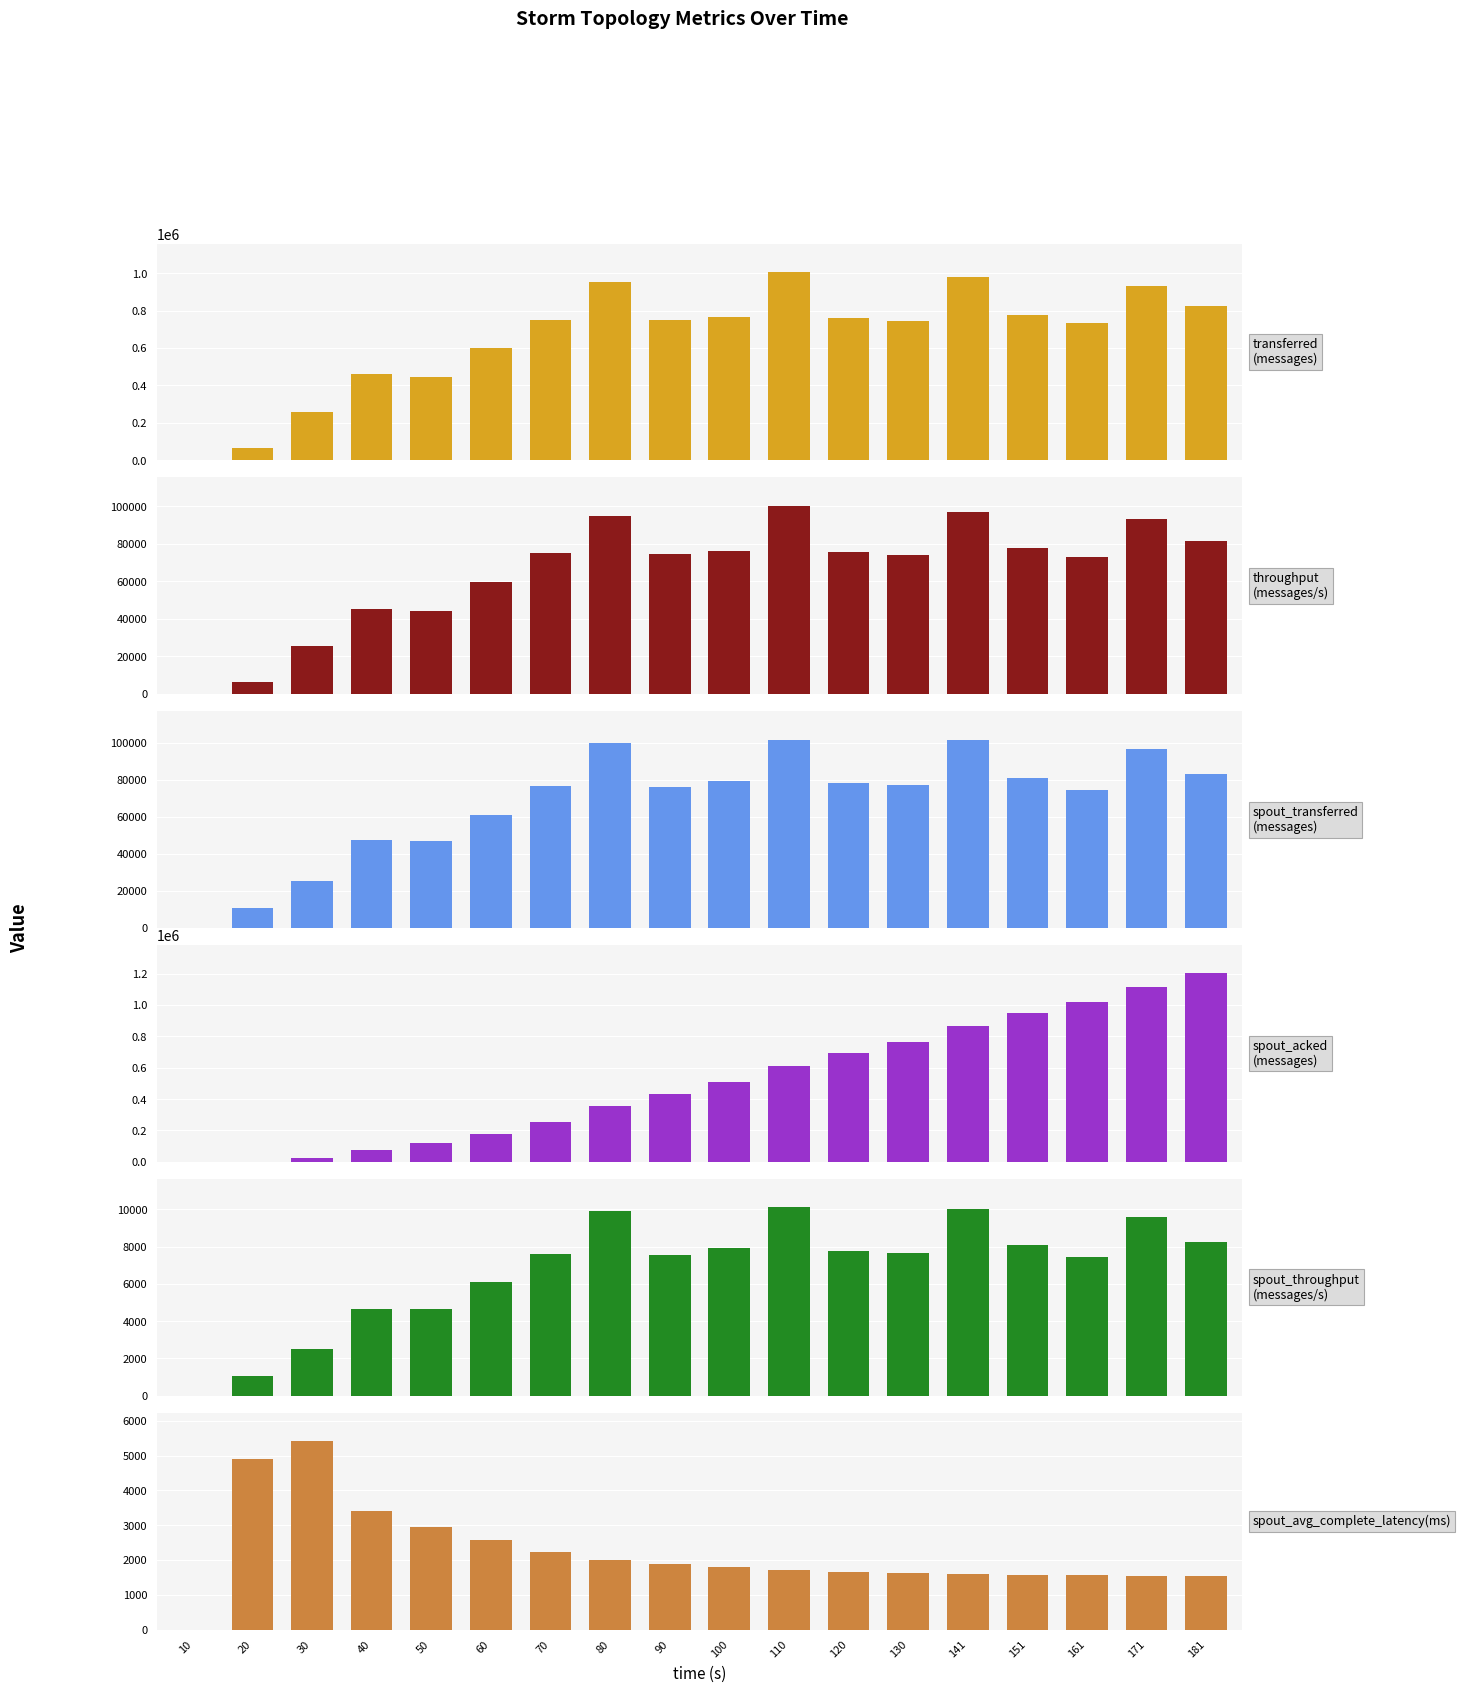

Is the value of throughput (messages/s) at 171 greater than the value of transferred (messages) at 90?

No